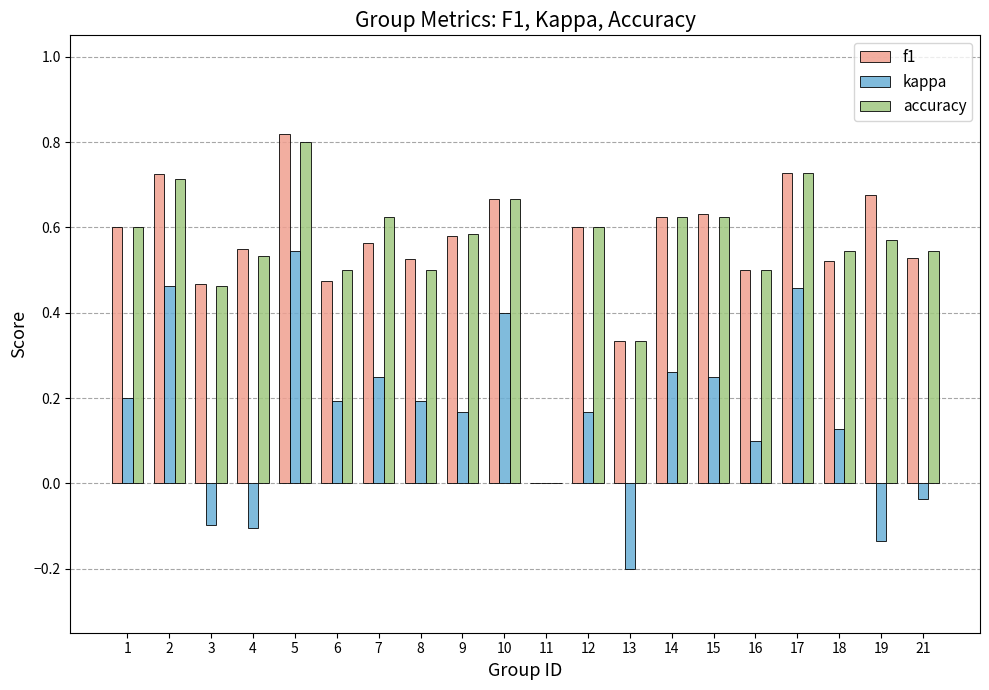

Which series has the largest range (max minus min)?

f1